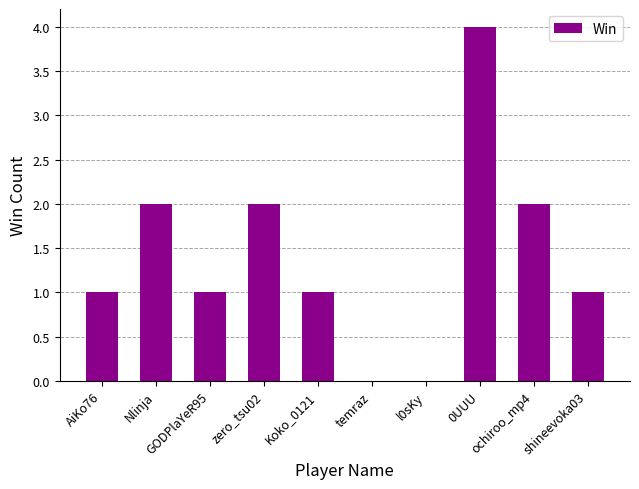

What is the sum of all values?

14